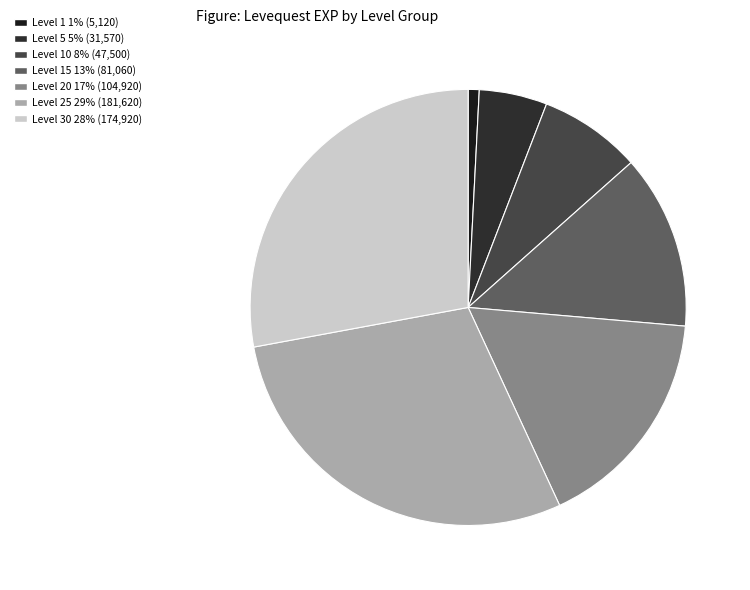

Count the number of slices in the pie.

7